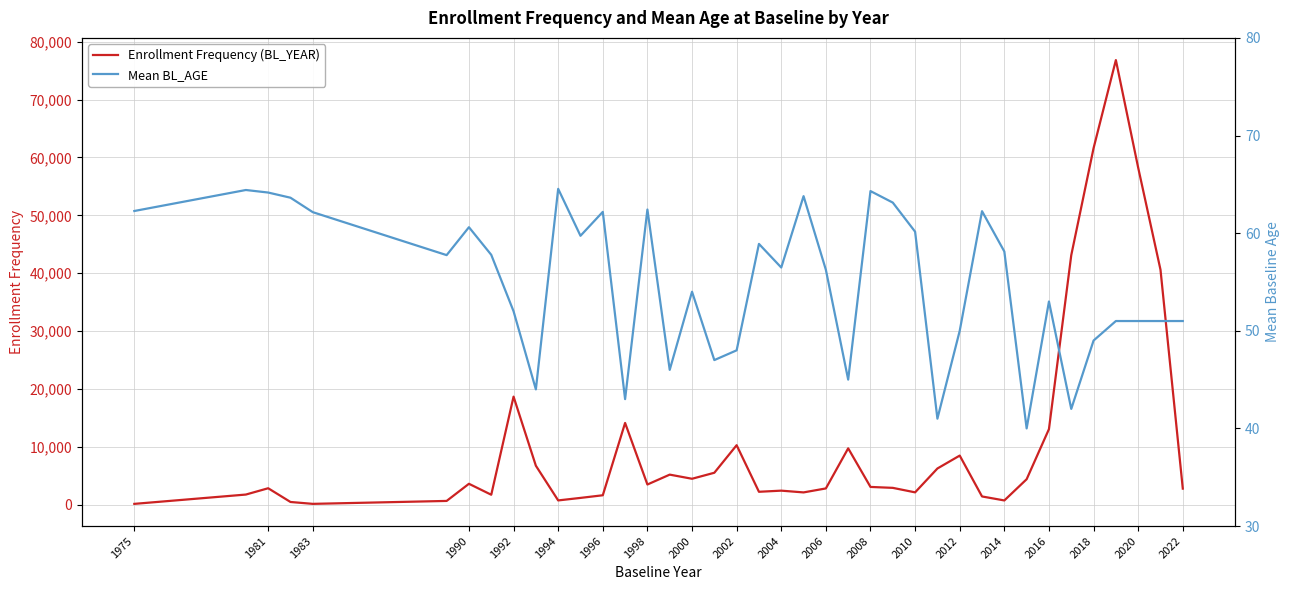

True or false: Enrollment Frequency (BL_YEAR) has a value of 761 at 1994.

True